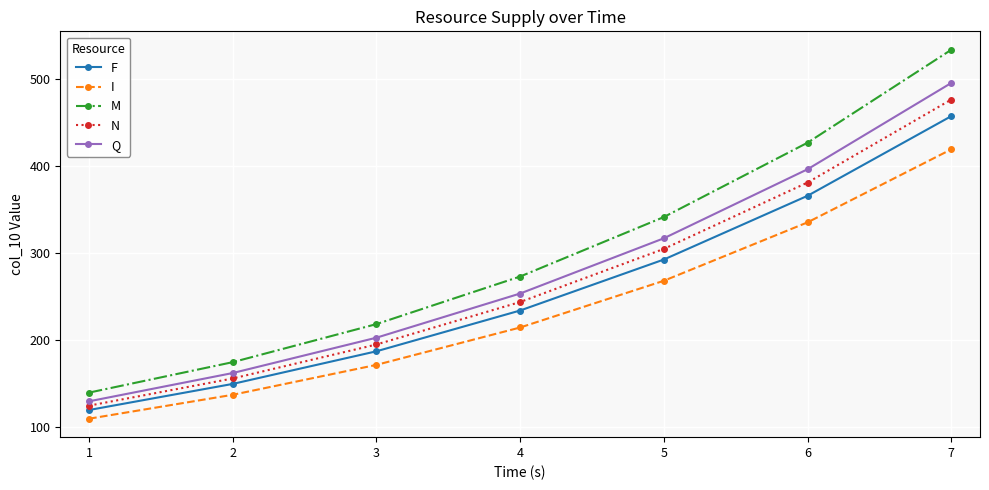

Rank the series by their average value, from lowest to highest.

I, F, N, Q, M